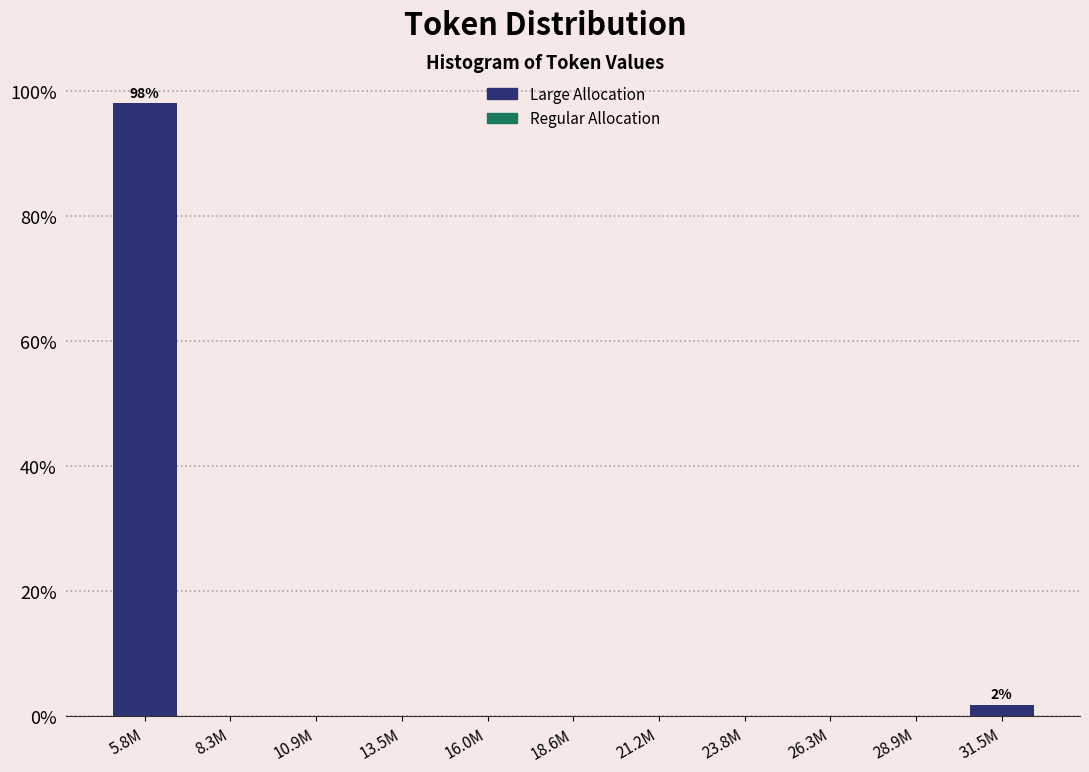

Reading left to right, list all the values displayed in this chart.

5.8M=98.1	8.3M=0.0	10.9M=0.0	13.5M=0.0	16.0M=0.0	18.6M=0.0	21.2M=0.0	23.8M=0.0	26.3M=0.0	28.9M=0.0	31.5M=1.9